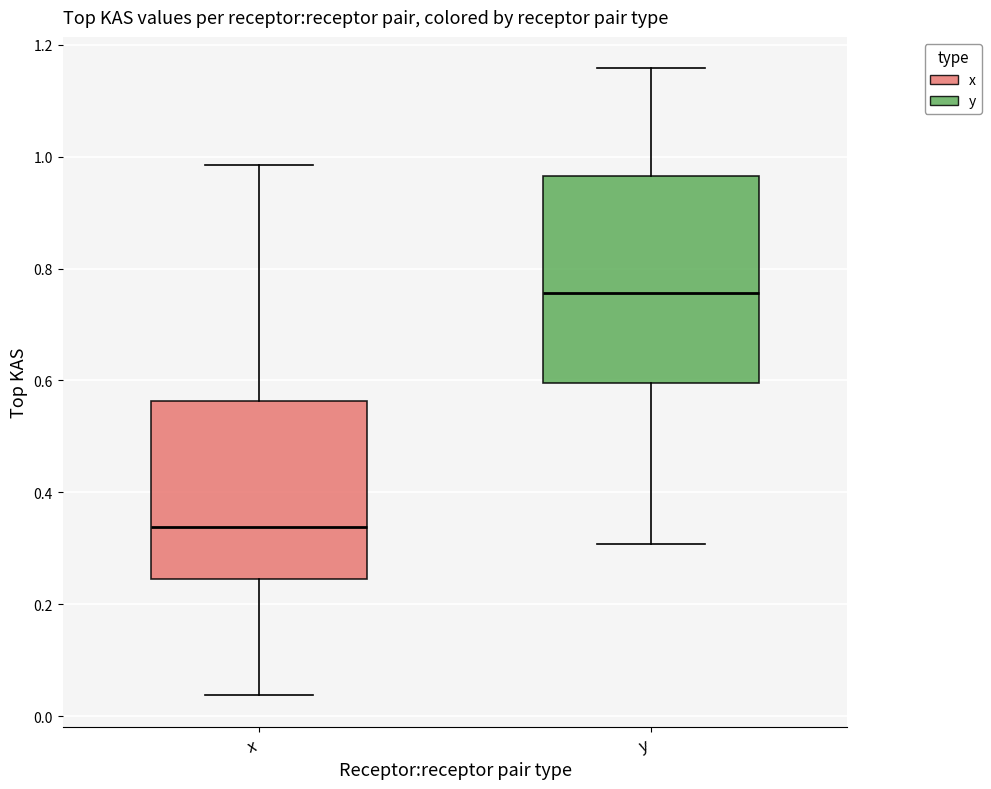

Where is the lower edge of the box for y on the y-axis? The values are not printed on the chart, so give them approximately, as read against the axis.

0.60